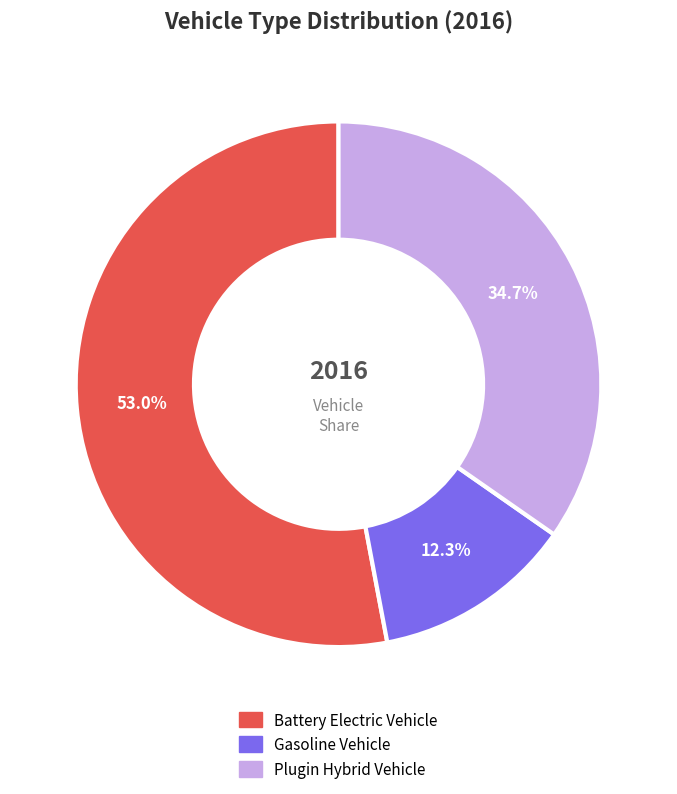

Is there any slice that represents more than half of the pie?

Yes